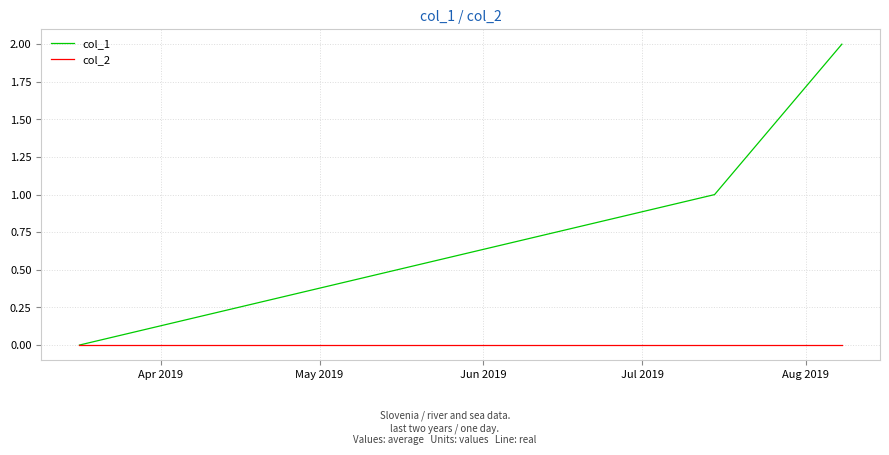

Rank the series by their average value, from highest to lowest.

col_1, col_2